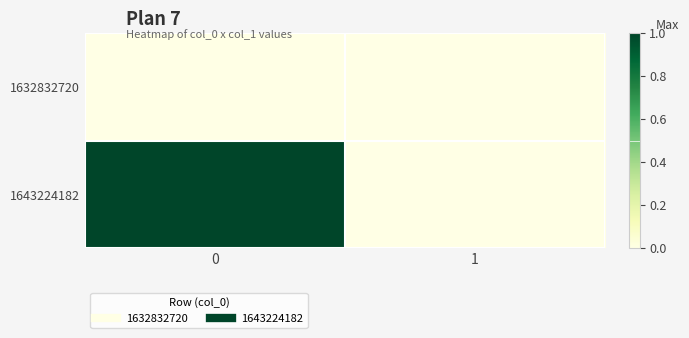

List the series in order of their overall mean, highest first.

1643224182, 1632832720